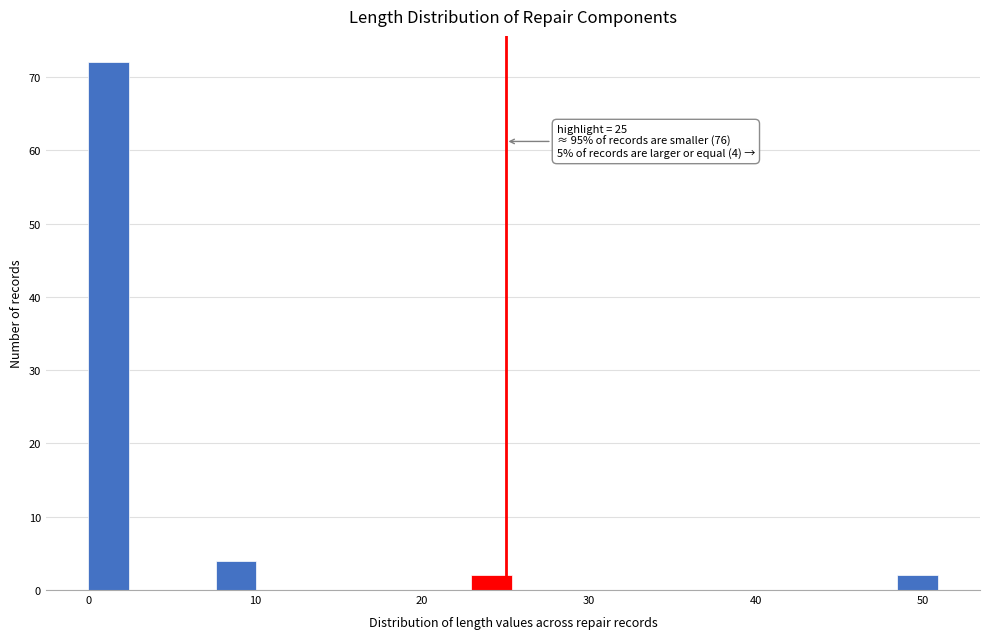

Around what value on the x-axis is the tallest bar? Give the approximate position of its centre, as read against the axis.

1